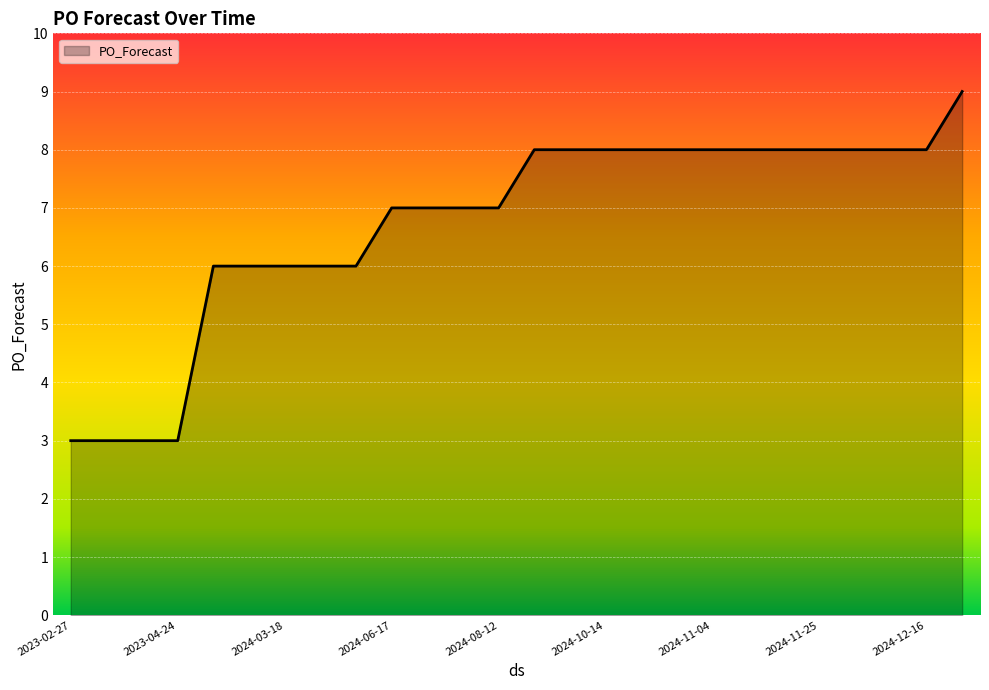

What is the greatest value displayed?

9